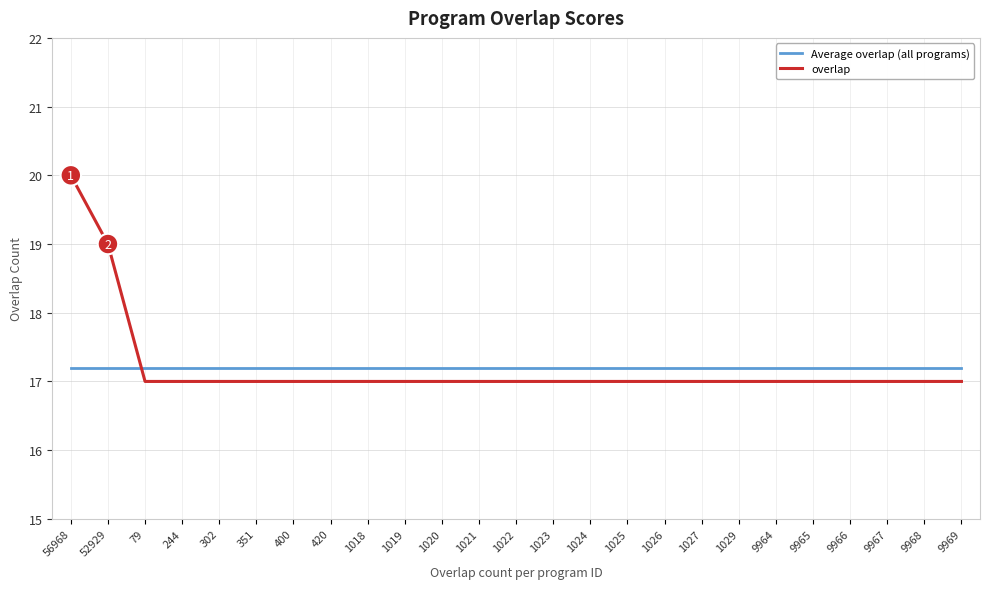

What is the approximate value of overlap at 1020?

17.0